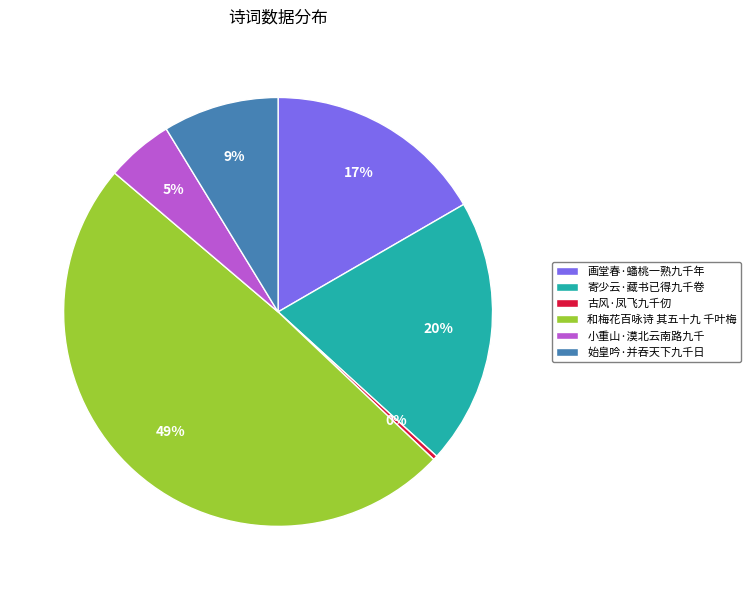

The 始皇吟·并吞天下九千日 slice represents 9% of the pie. True or false?

True